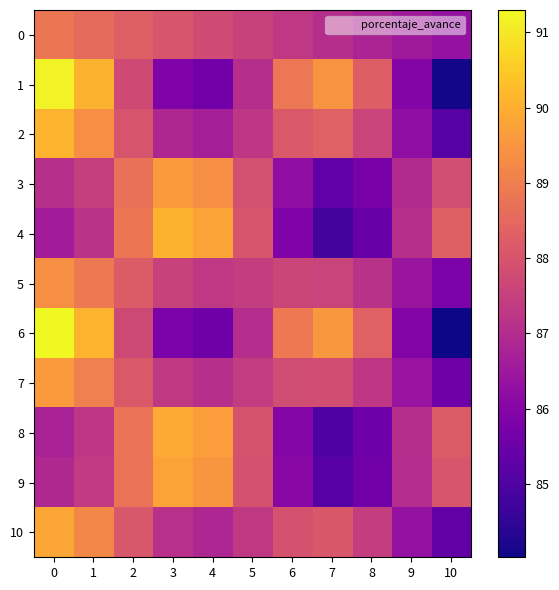

Which label corresponds to the smallest value in the chart?

10